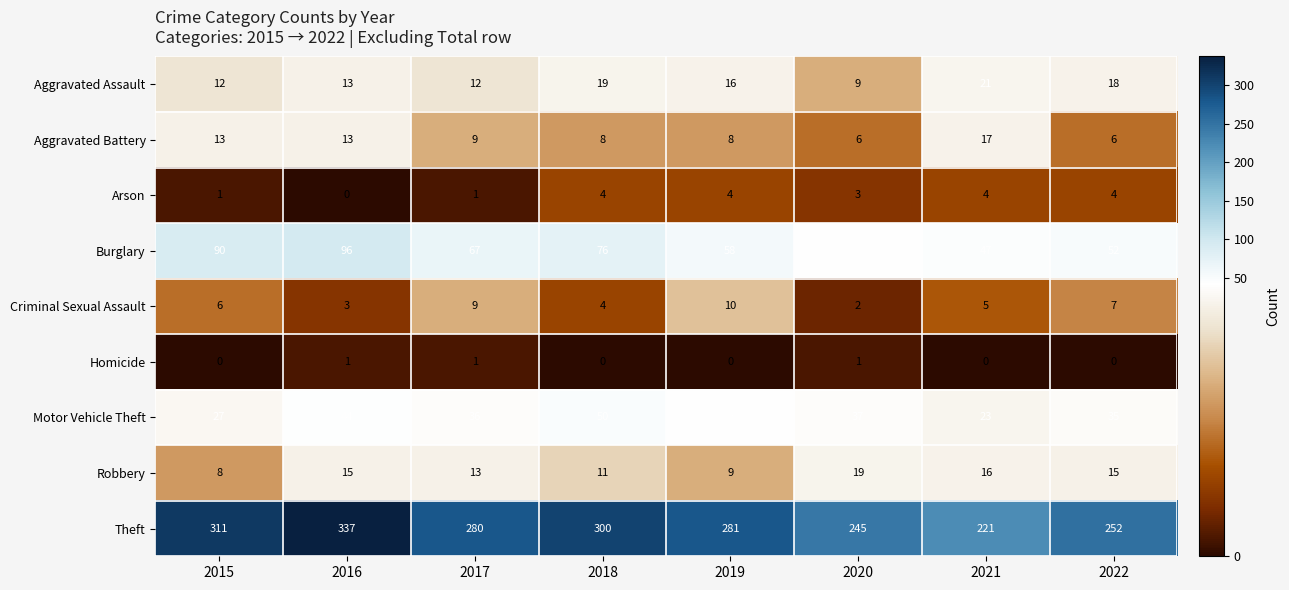

What is the difference between the maximum and minimum values in the Burglary series?

54